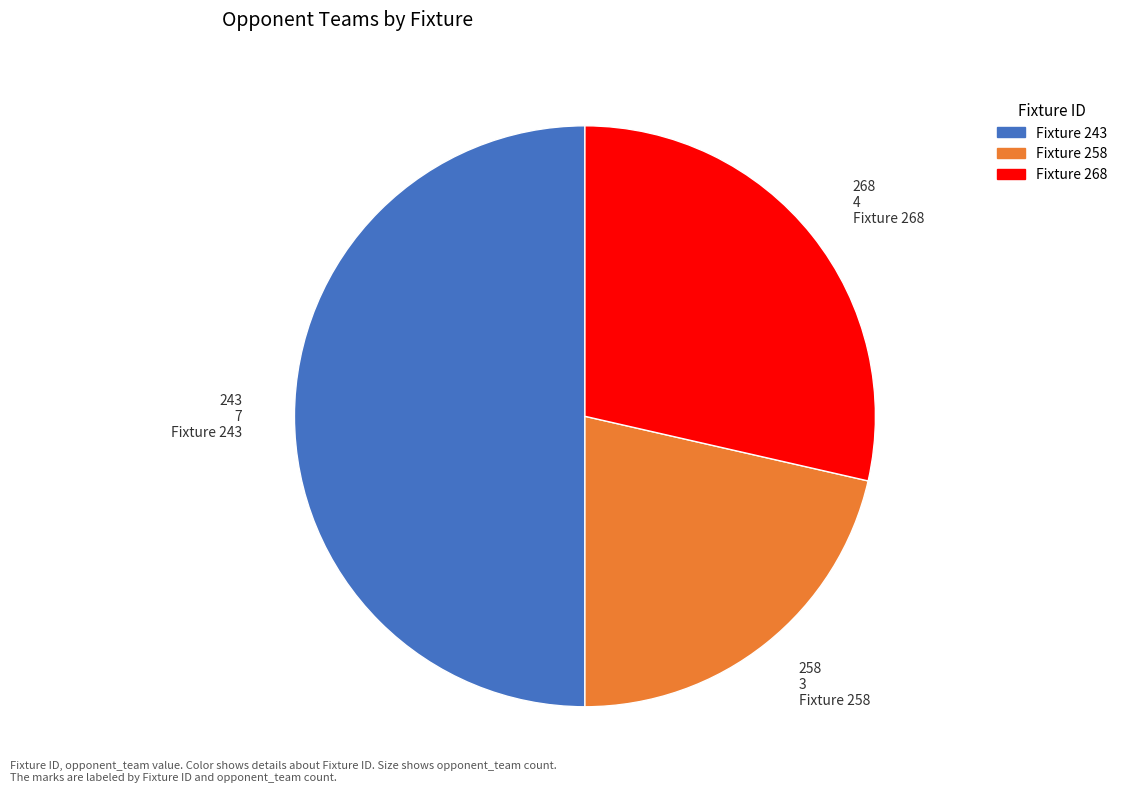

Which has a higher value, 258 or 268?

268